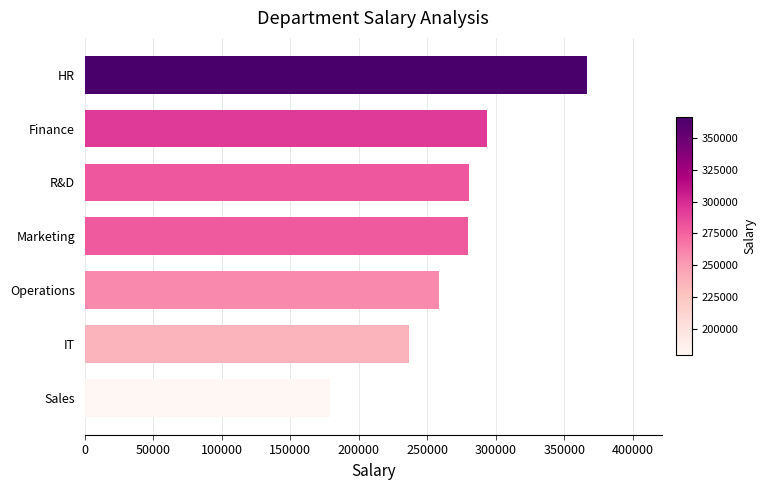

Read the value at Finance.

293542